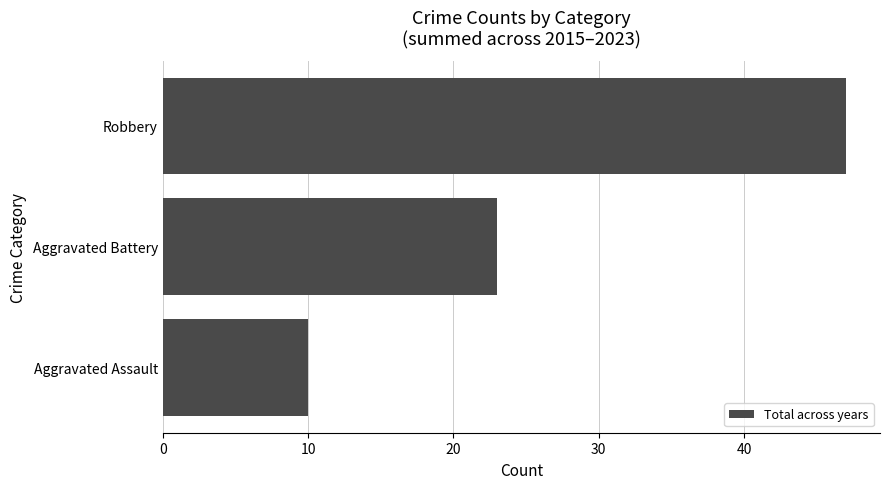

The chart shows a value of 10 at Aggravated Assault. True or false?

True